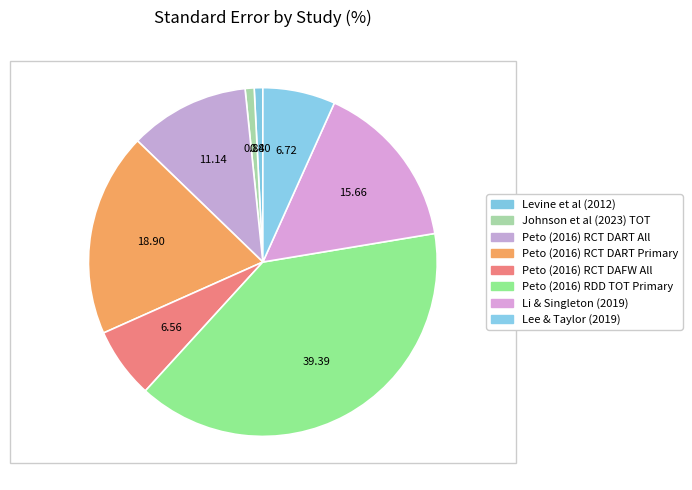

How many slices are in this pie chart?

8